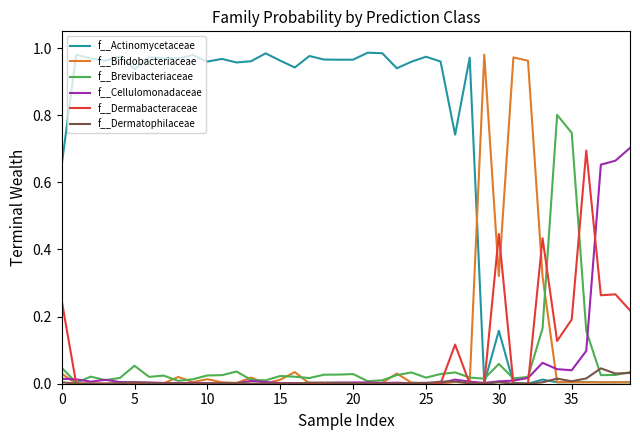

What is the highest value of the f__Brevibacteriaceae series?

0.8